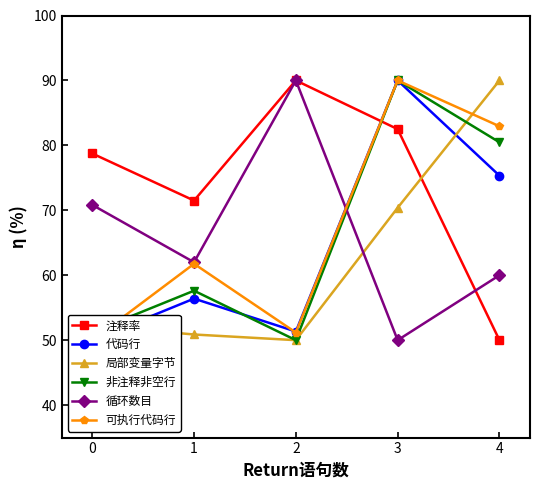

Rank the categories by 循环数目 value from lowest to highest.

3, 4, 1, 0, 2